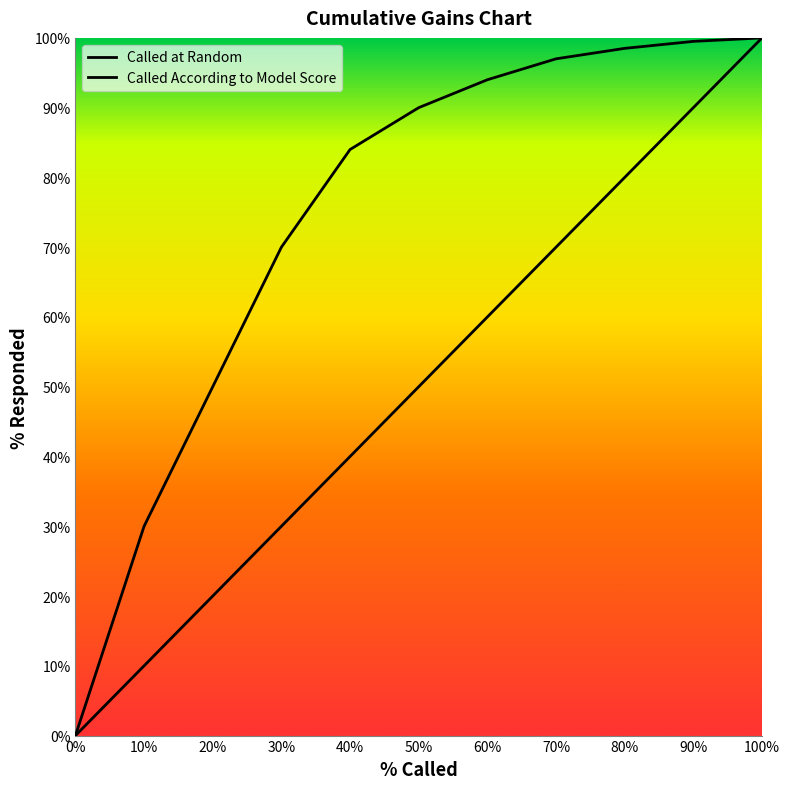

List the series in order of their overall mean, highest first.

Called According to Model Score, Called at Random